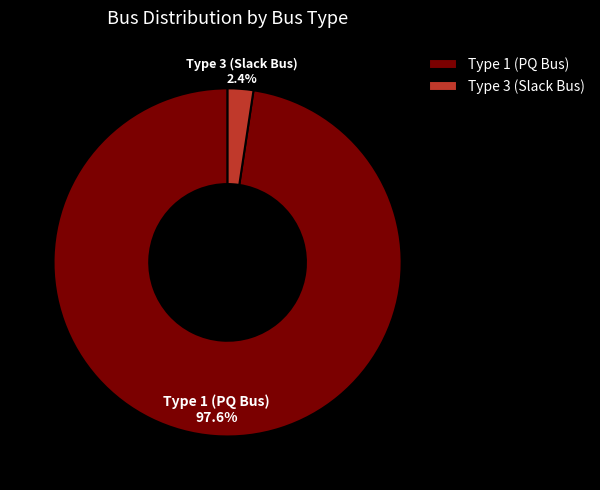

What is the majority slice?

Type 1 (PQ Bus)